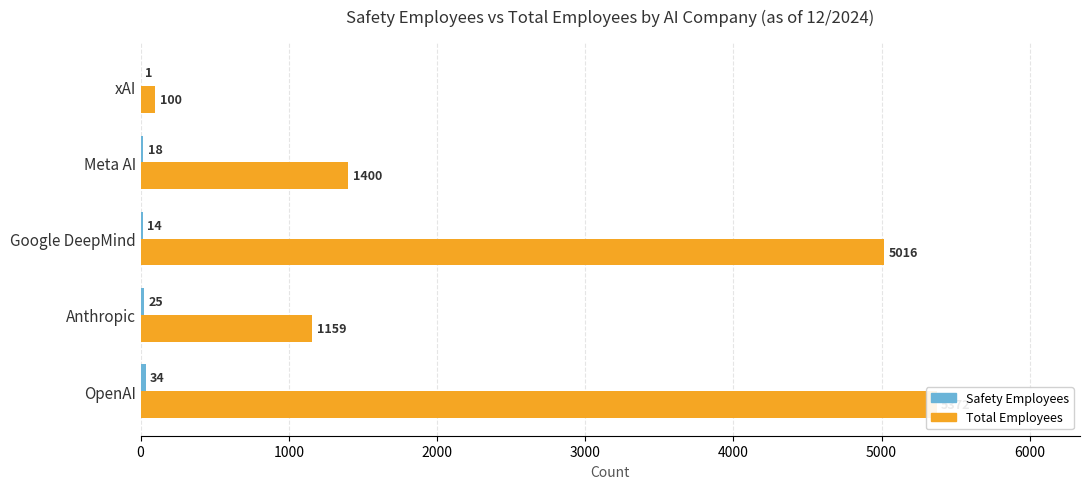

What is the average value of the Total Employees series?

2609